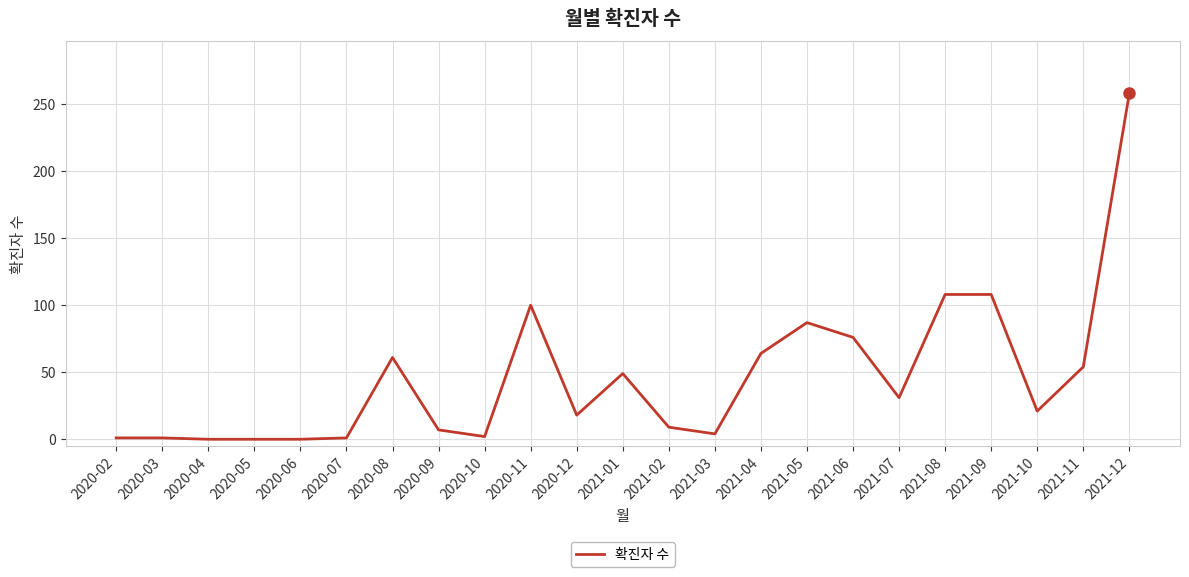

What is the maximum value shown in the chart?

258